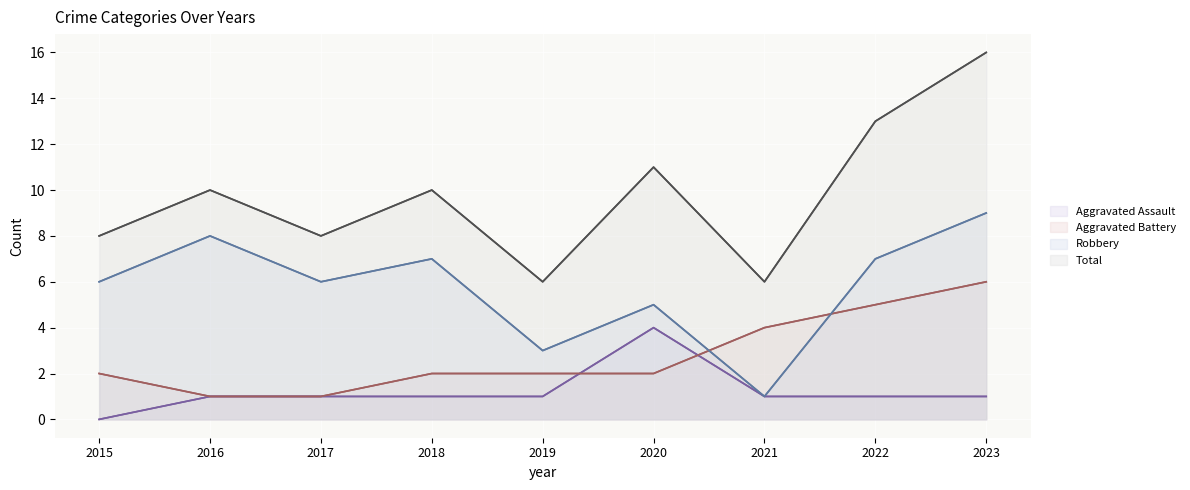

In Robbery, how many points are higher than both neighbors (excluding endpoints)?

3